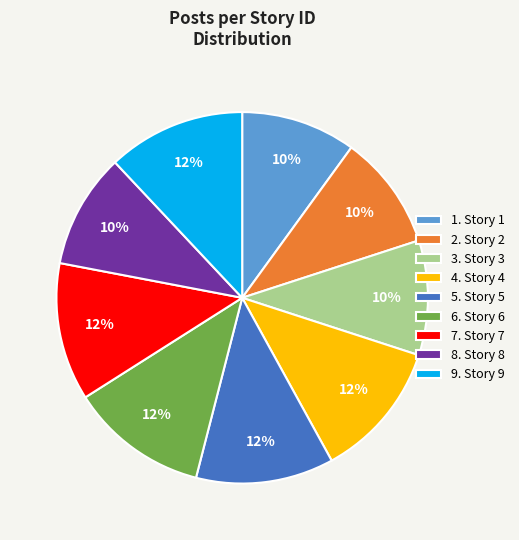

To the nearest percent, what portion does 3. Story 3 represent?

10%